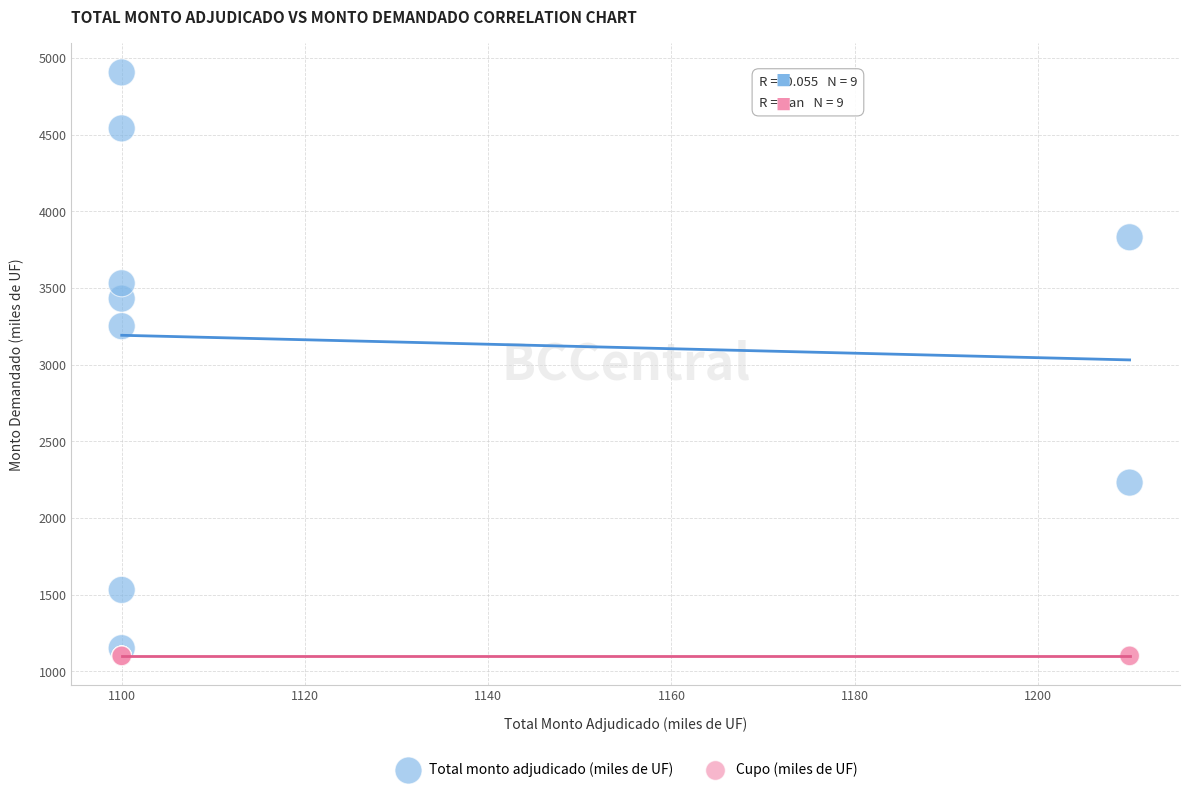

Which series contains the lowest Y value?

Cupo (miles de UF)